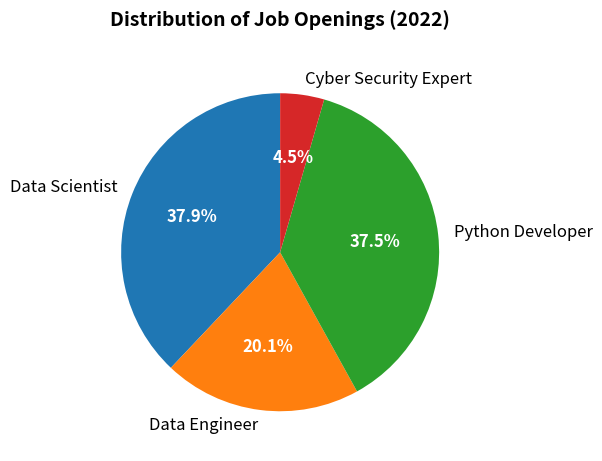

What is the ratio of the value at Cyber Security Expert to the value at Python Developer?

0.1